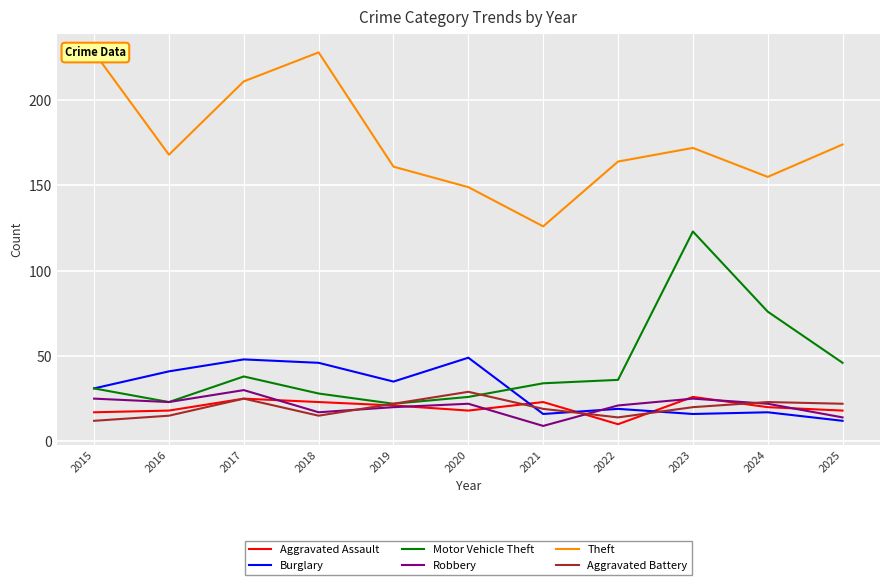

At which label does Motor Vehicle Theft reach its peak?

2023